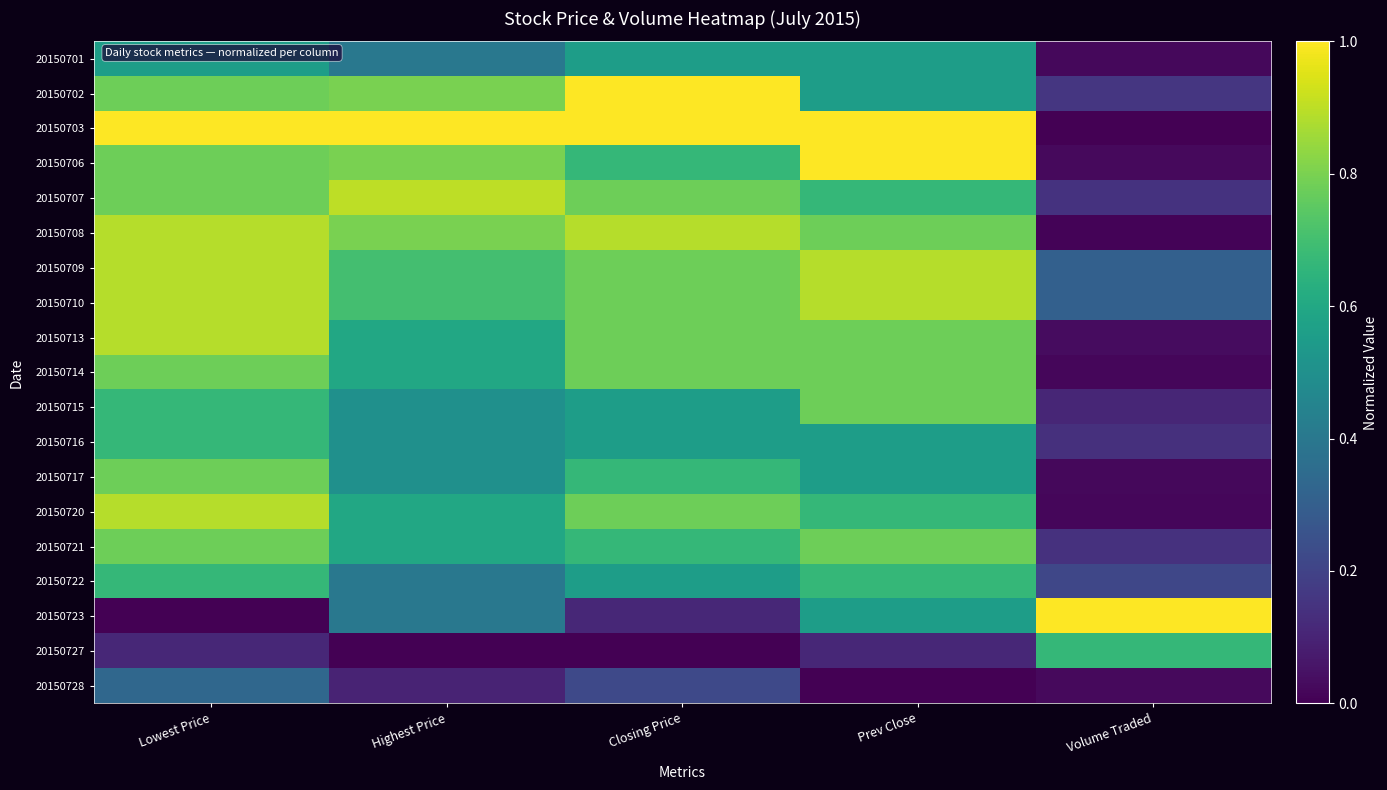

At which category does the chart reach its peak across all series?

Closing Price